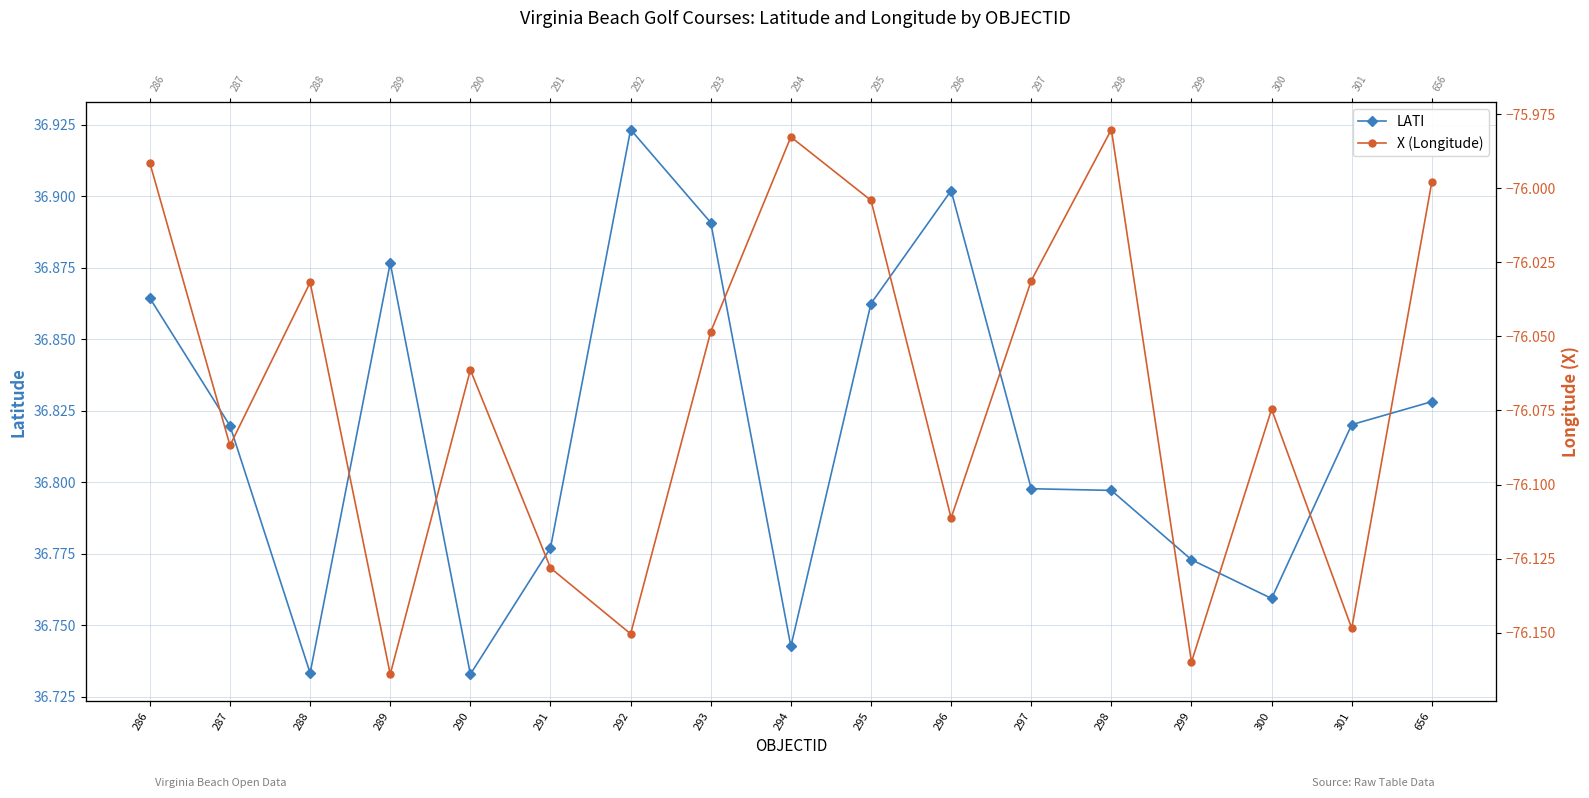

Between 292 and 656, which series saw the biggest shift?

X (Longitude)